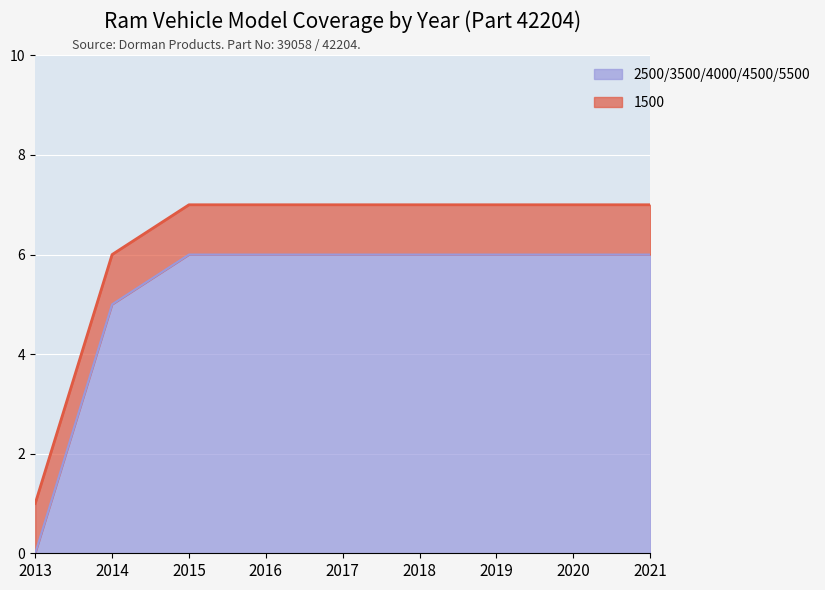

Reading right to left, extract all data points from this chart.

7	7	7	7	7	7	7	6	1